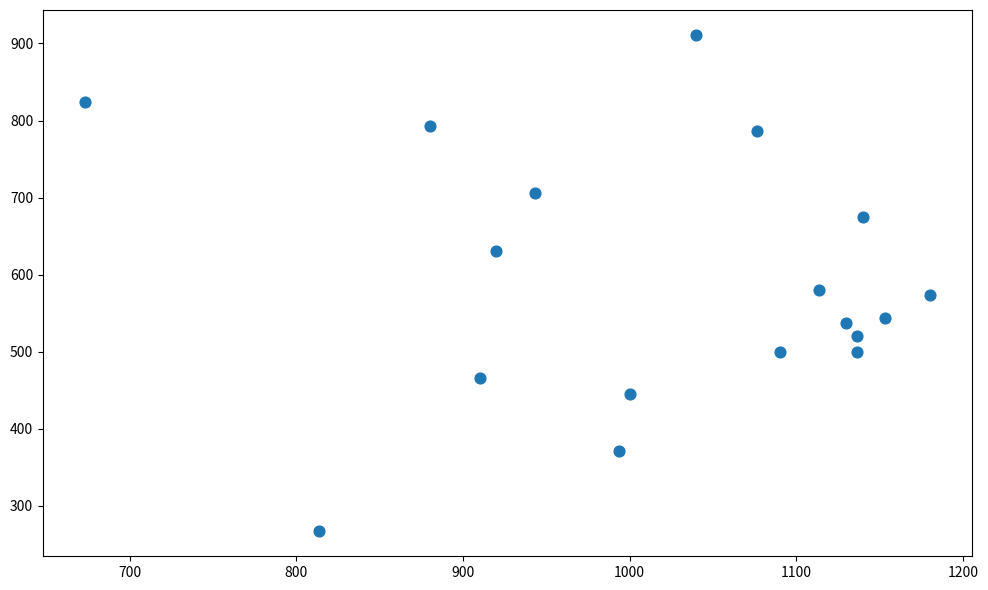

What is the range of Y values (max minus min)?

644.6